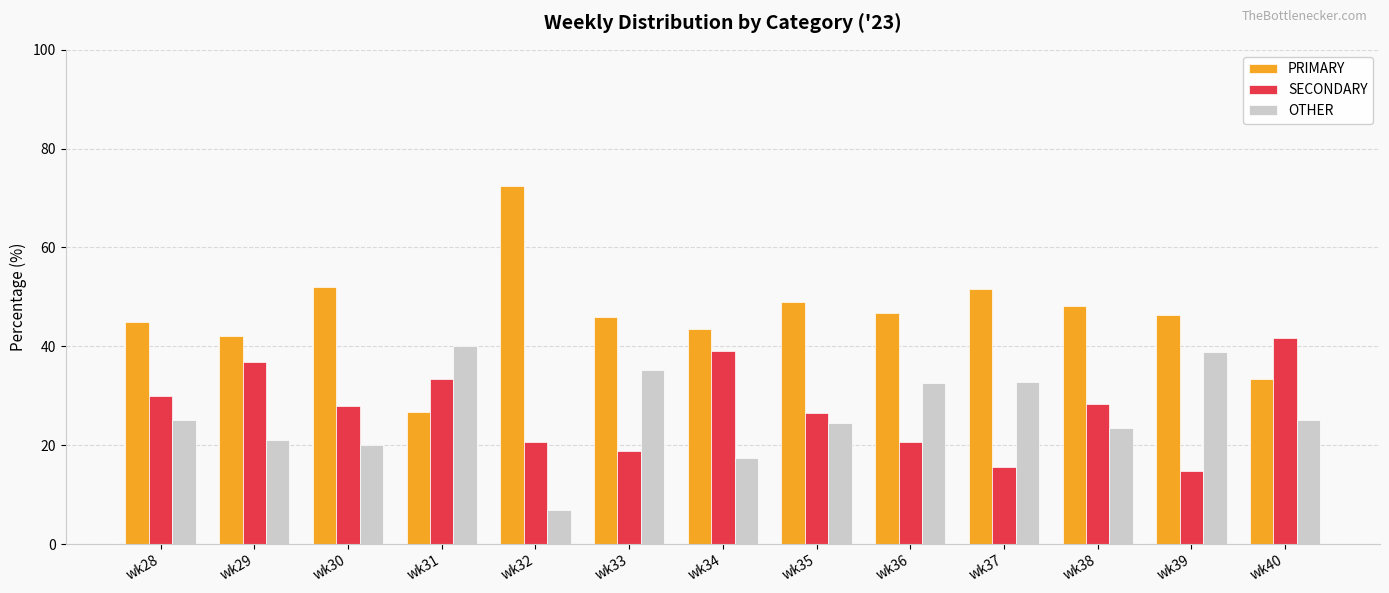

Is the value of SECONDARY at wk33 greater than the value of OTHER at wk35?

No